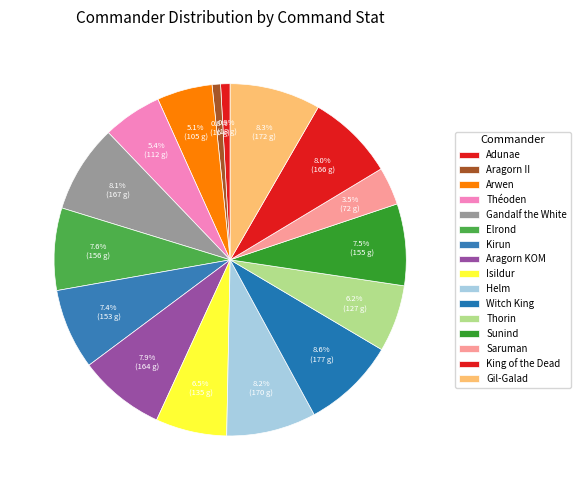

What percentage is the Kirun slice, to the nearest percent?

7%